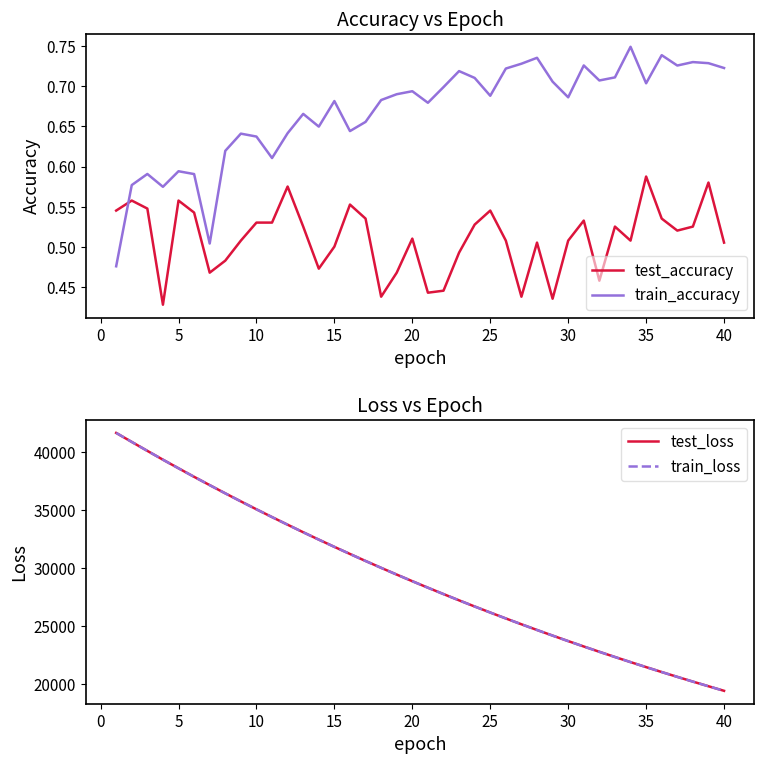

List the series in order of their peak value, lowest first.

test_accuracy, train_accuracy, test_loss, train_loss